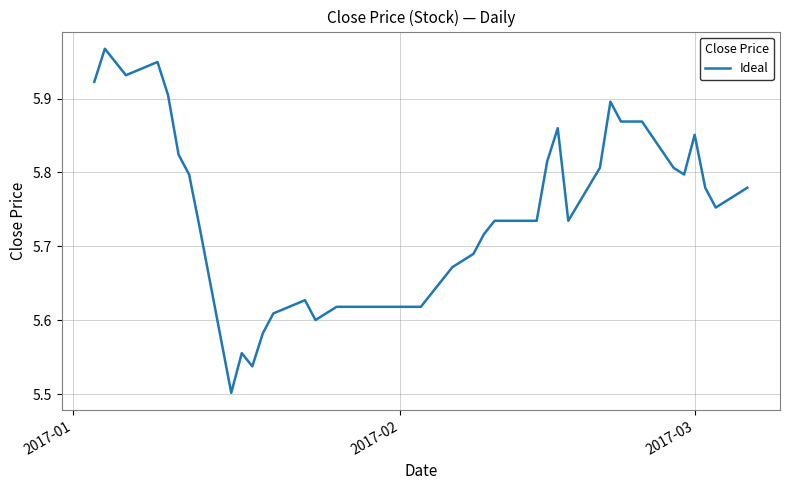

What is the difference between the maximum and minimum values?

0.5